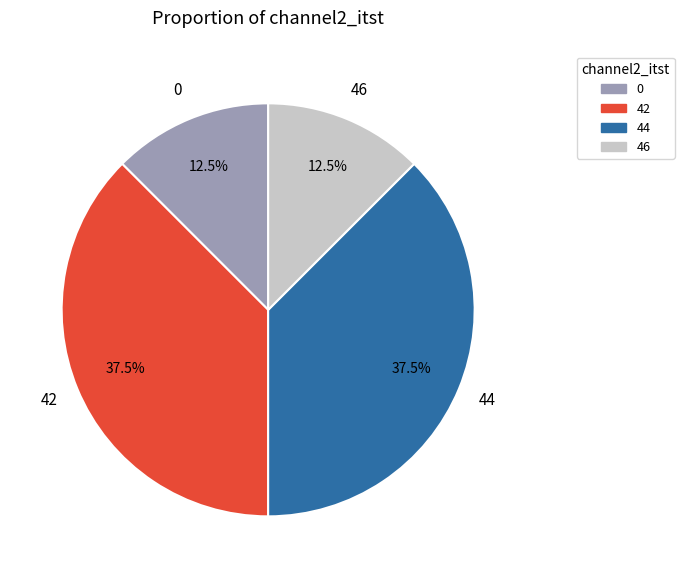

How many slices are in this pie chart?

4